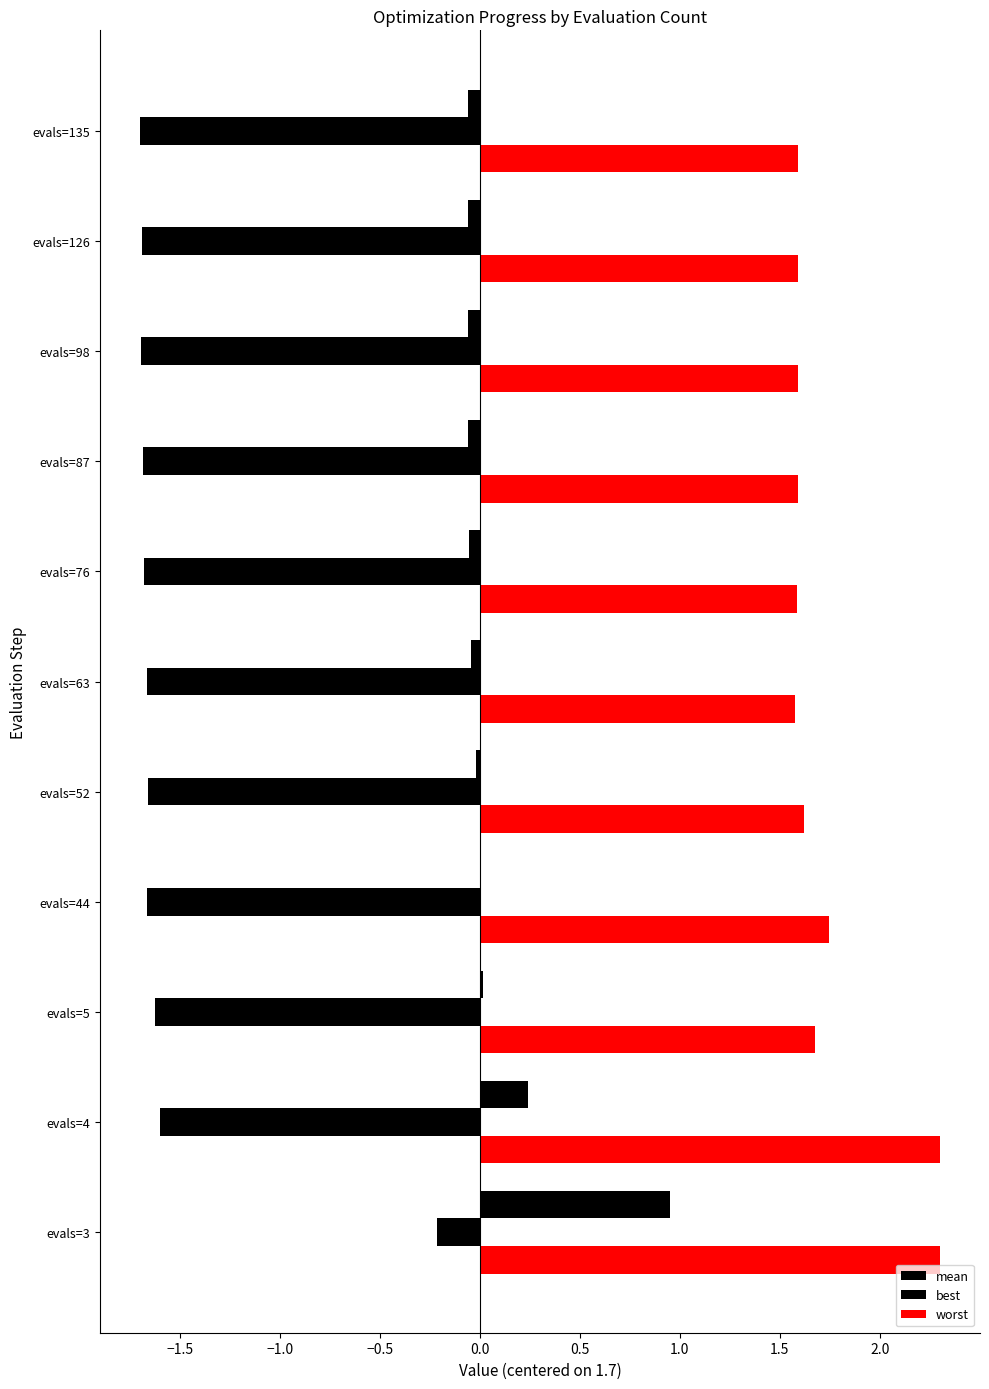

Count the number of categories in the chart.

11